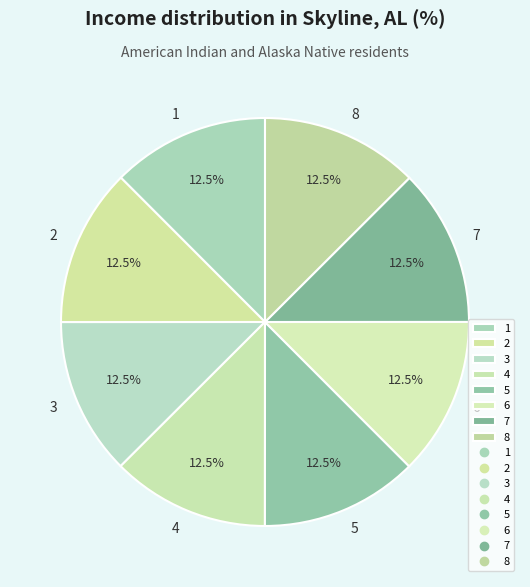

Approximately how many times larger is the value at 5 compared to 3?

1.0